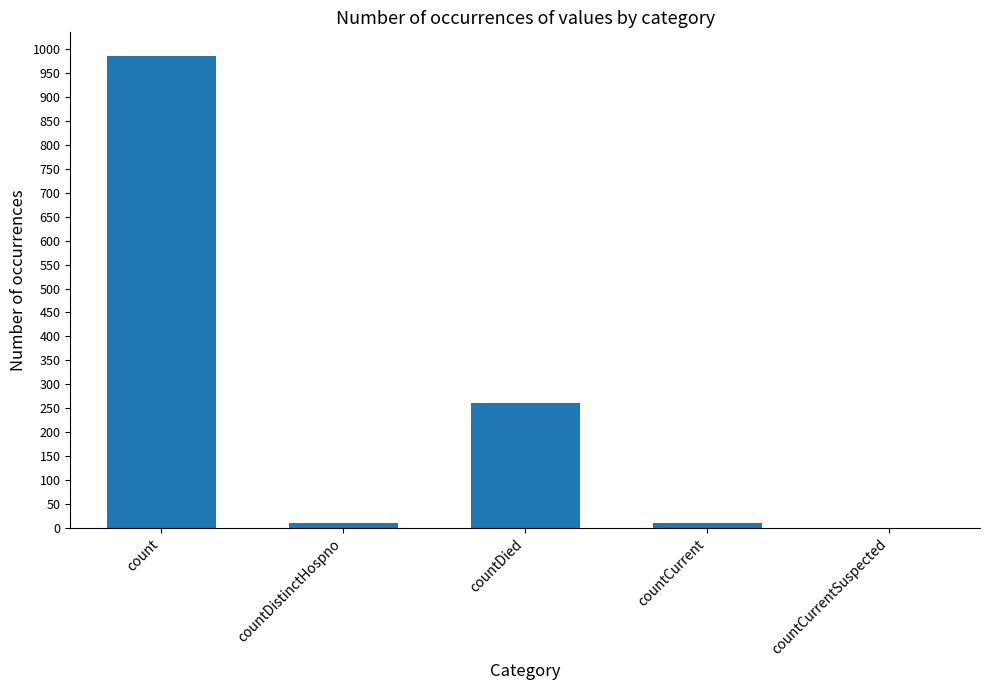

What is the sum of the values at countDied and countDistinctHospno?

271